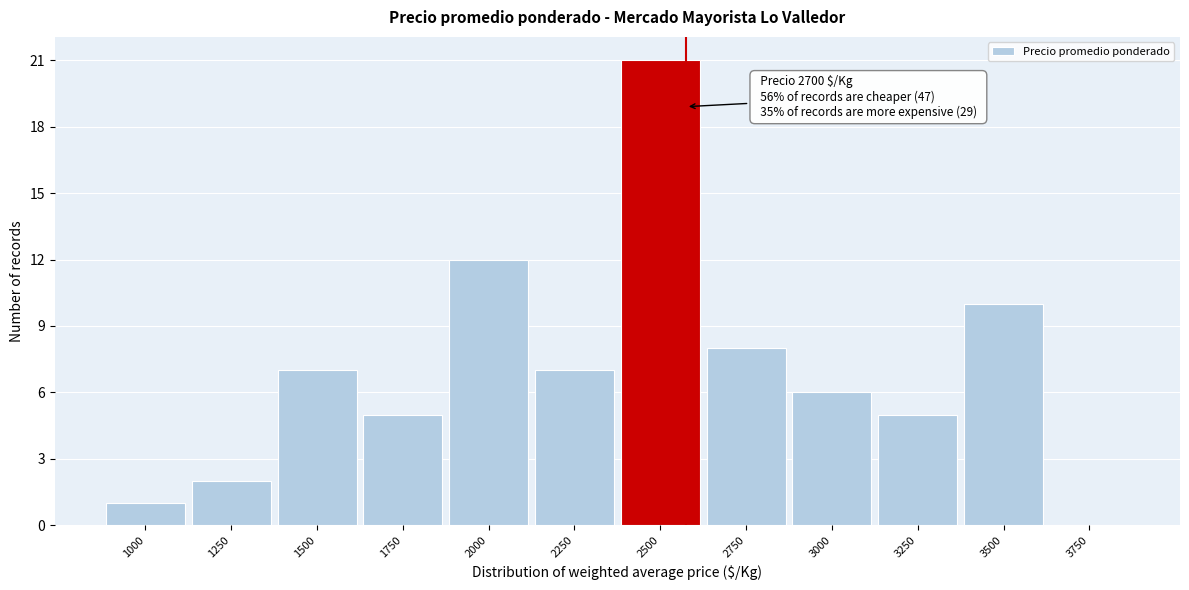

Reading left to right, extract all data points from this chart.

1000=1	1250=2	1500=7	1750=5	2000=12	2250=7	2500=21	2750=8	3000=6	3250=5	3500=10	3750=0